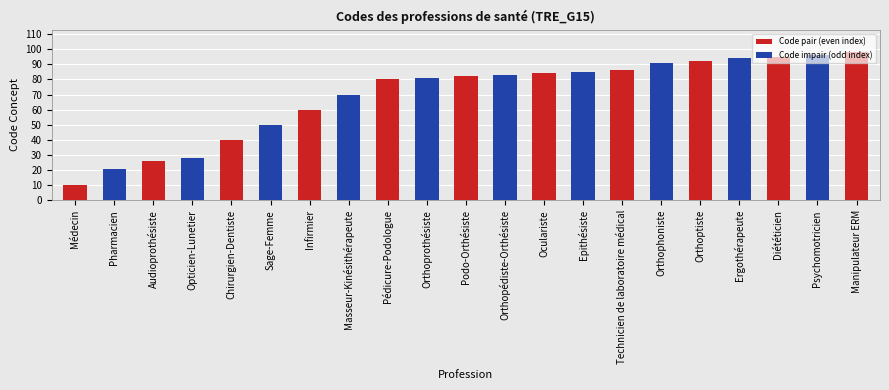

What is the label of the 9th bar from the right?

Oculariste